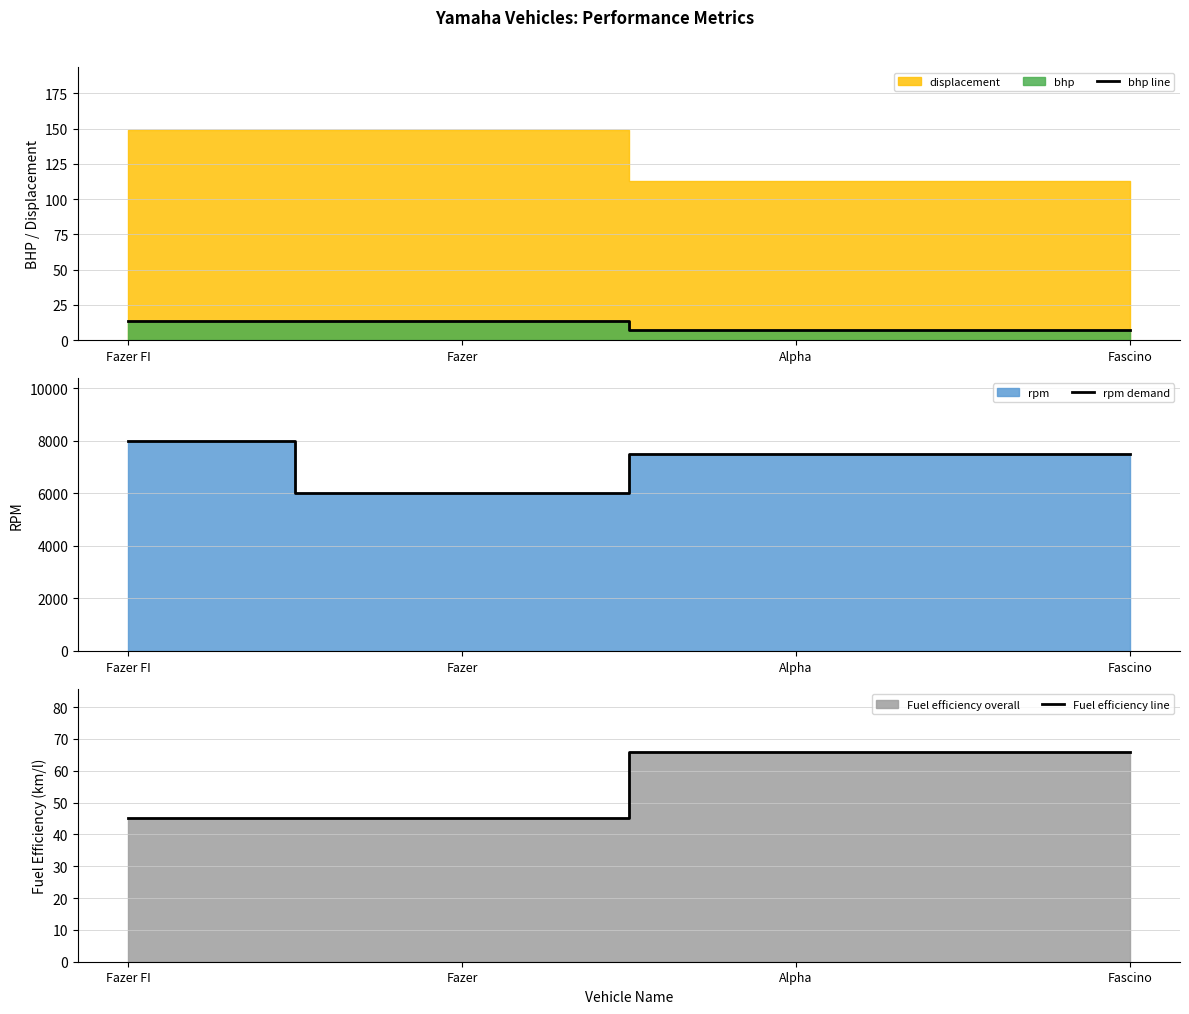

What is the difference between the highest and lowest values at Fazer FI?

7986.8